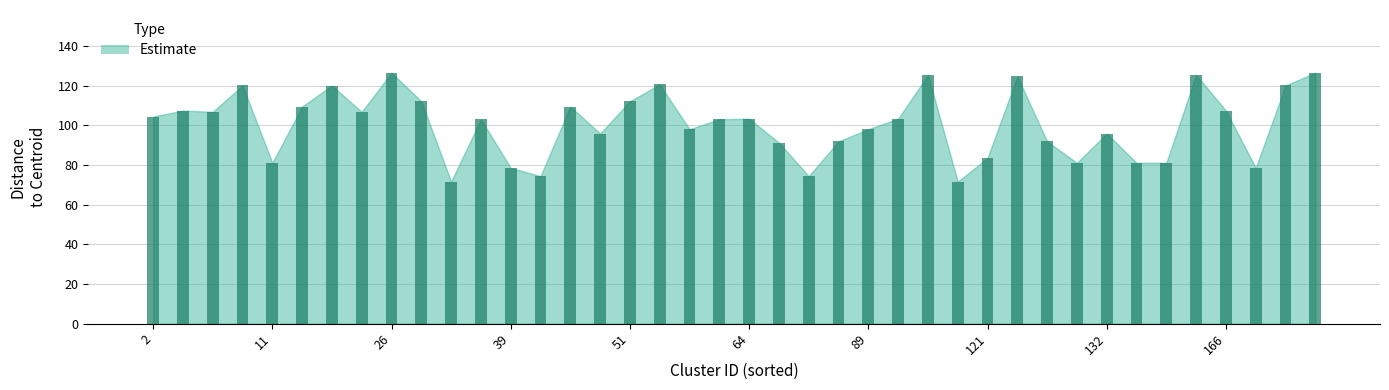

What is the value of the 1st bar from the left?

104.4